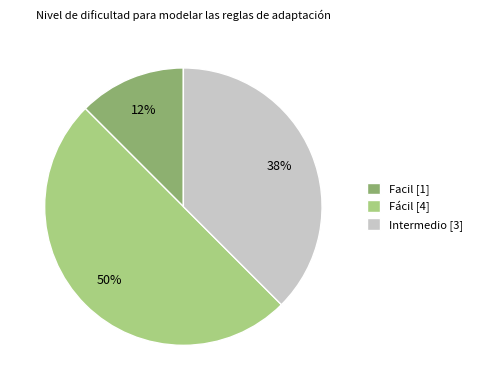

Is the sum of Fácil [4] and Intermedio [3] greater than half?

Yes